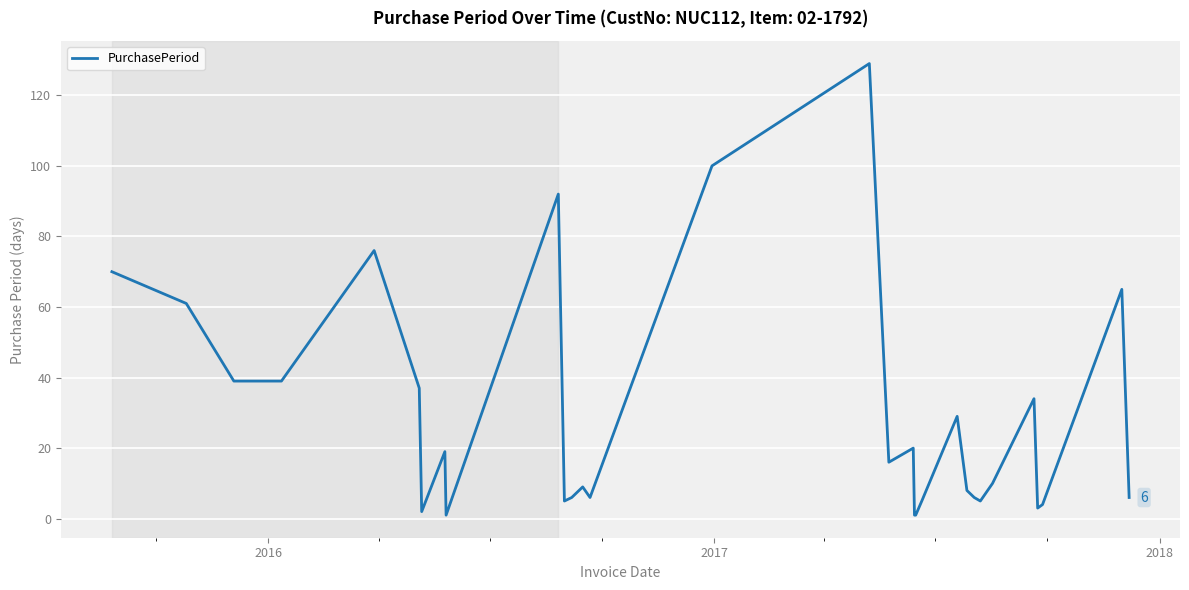

True or false: there are more than 1 points higher than both neighbors.

True